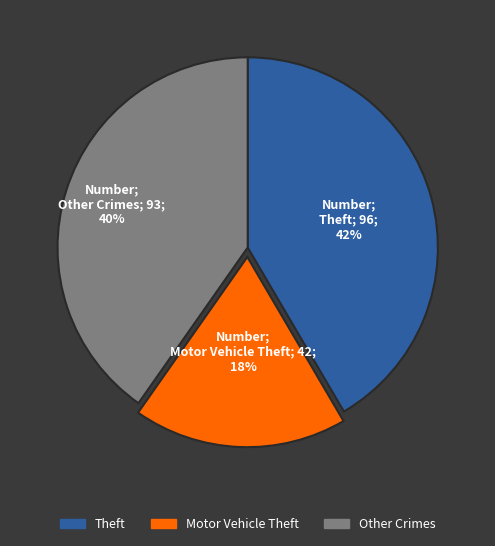

Between Other Crimes and Motor Vehicle Theft, which is larger?

Other Crimes